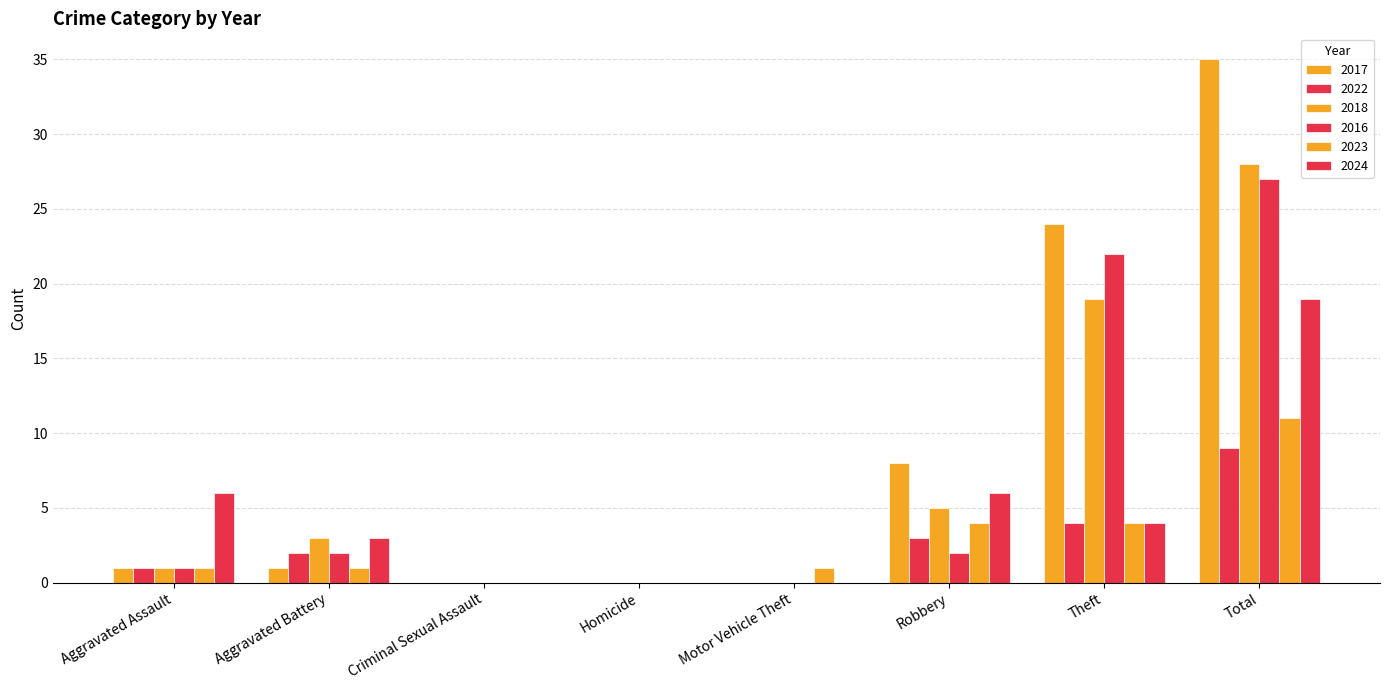

How many distinct data groups are displayed?

6